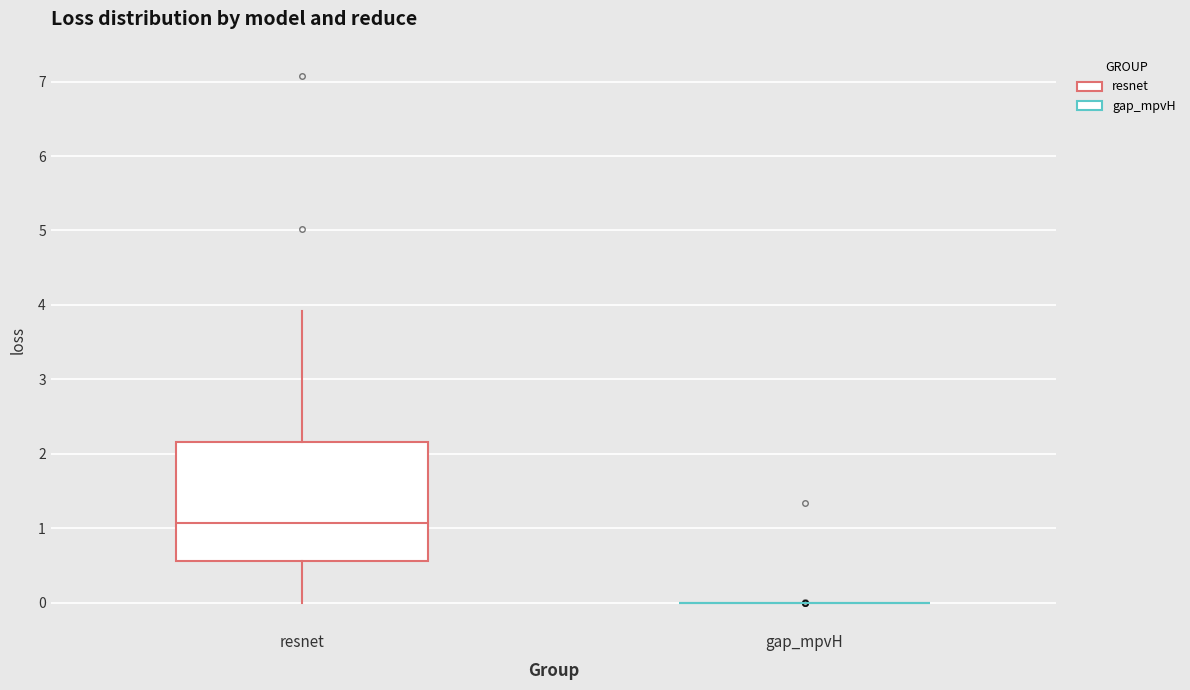

Reading left to right, read every box against the y-axis: the position of its median line, the range the box covers, and the ends of its whiskers. The values are not printed on the chart, so give them approximately, as read against the axis.

resnet: median 1.1, box 0.6 to 2.2, whiskers 0.0 to 3.9
gap_mpvH: box collapsed to a line at 0.0, whiskers 0.0 to 0.0